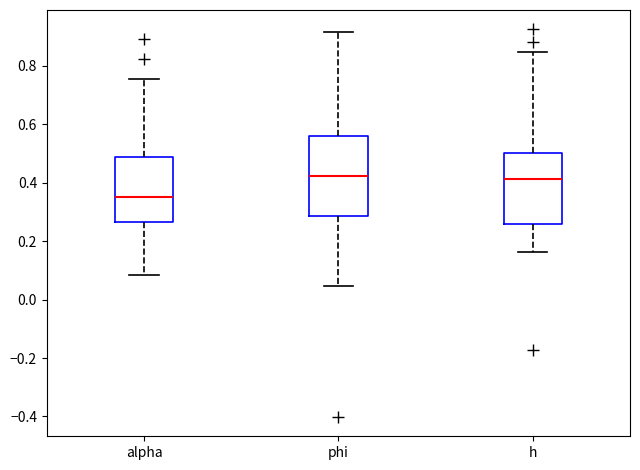

Where is the lower edge of the box for phi on the y-axis? The values are not printed on the chart, so give them approximately, as read against the axis.

0.28